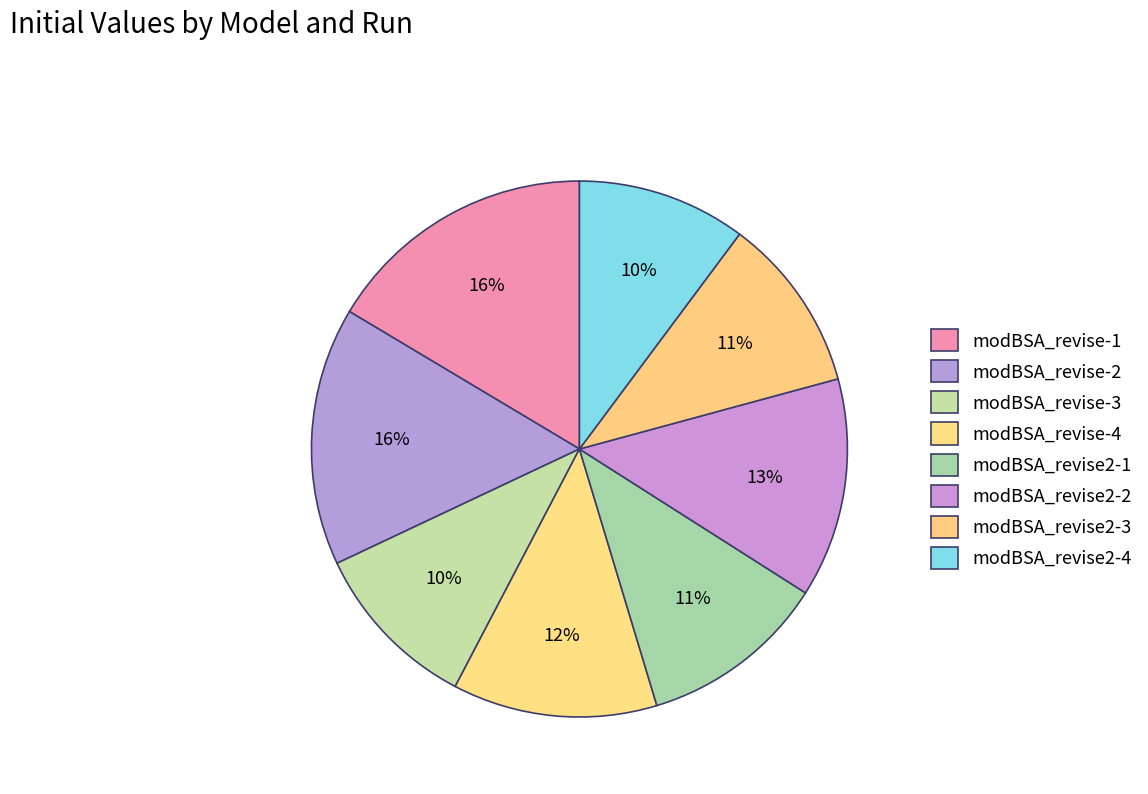

To the nearest percent, what is the combined percentage of modBSA_revise2-1 and modBSA_revise-2?

27%